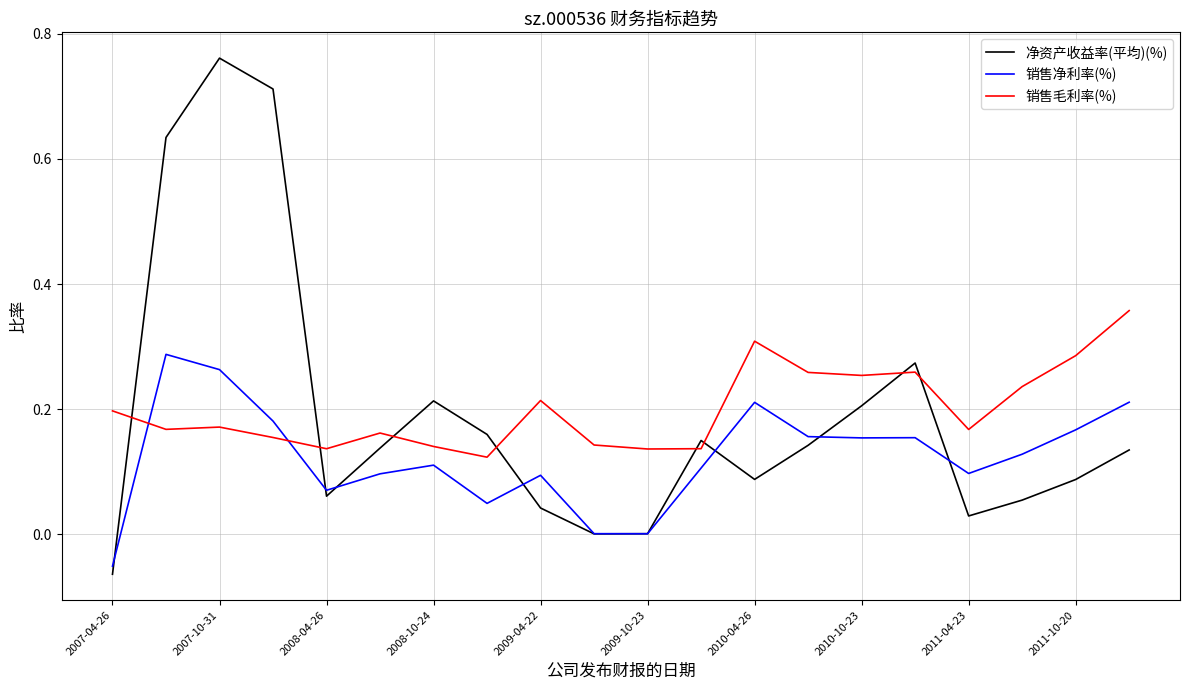

Count the number of categories in the chart.

20